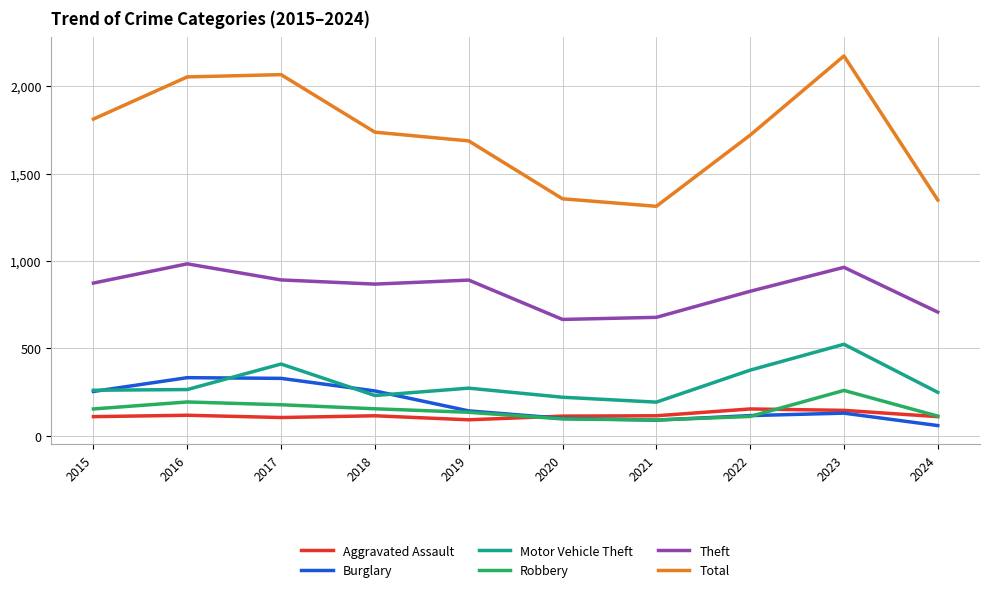

What is the sum of all Robbery values?

1488